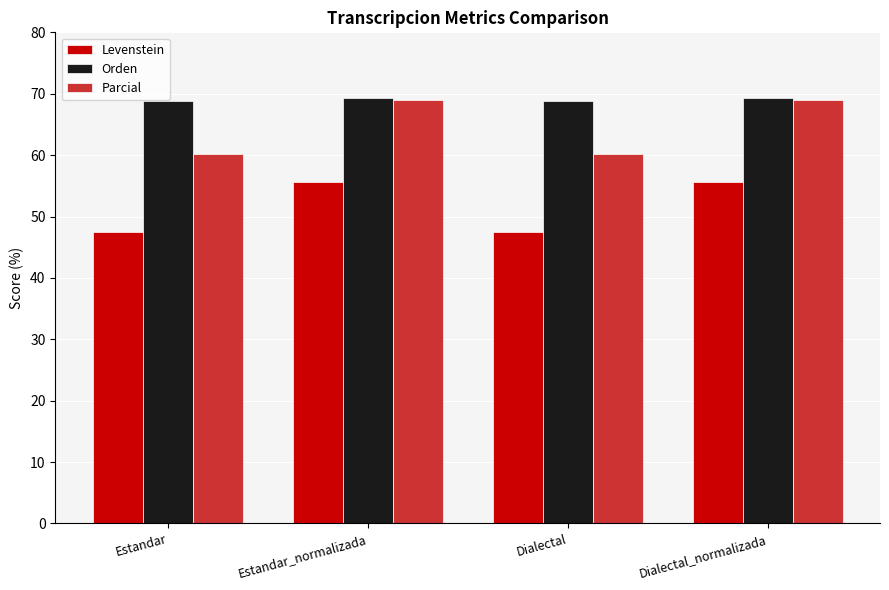

How many values in the Orden series are below 69?

2